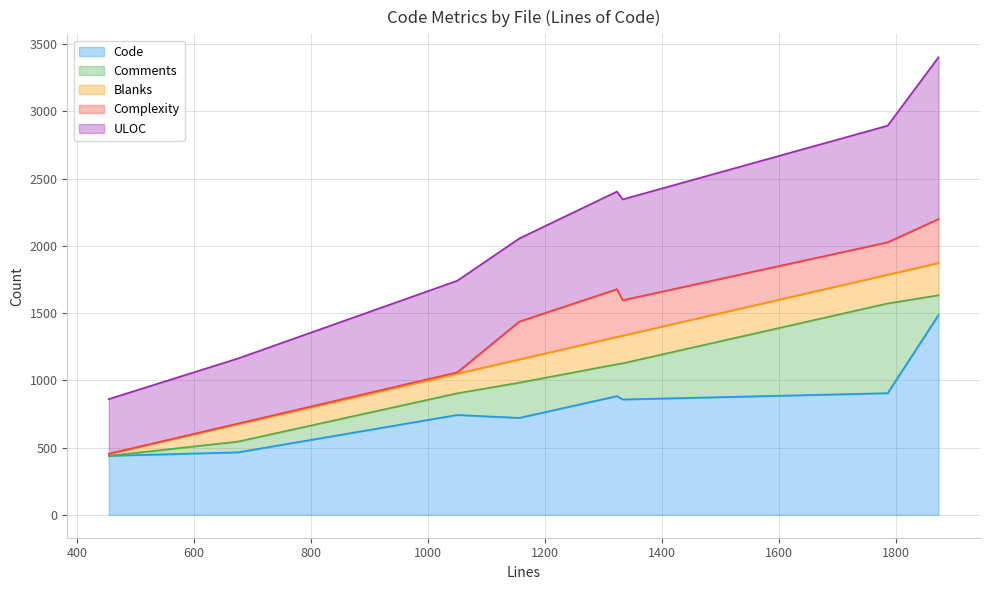

How many data points in Complexity are above 263?

3